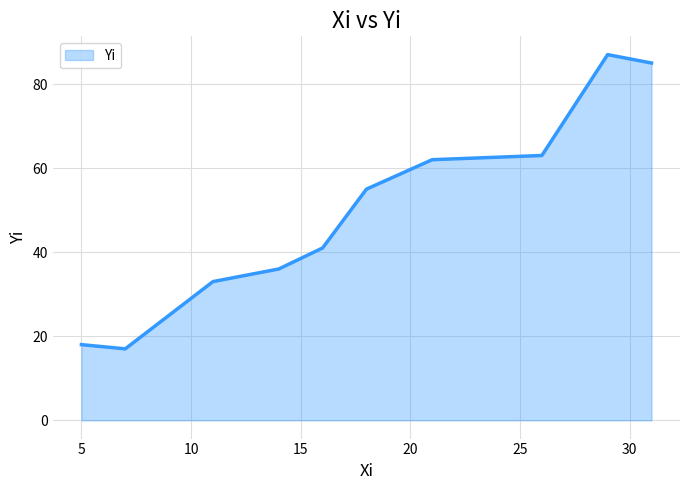

What is the maximum value shown in the chart?

87